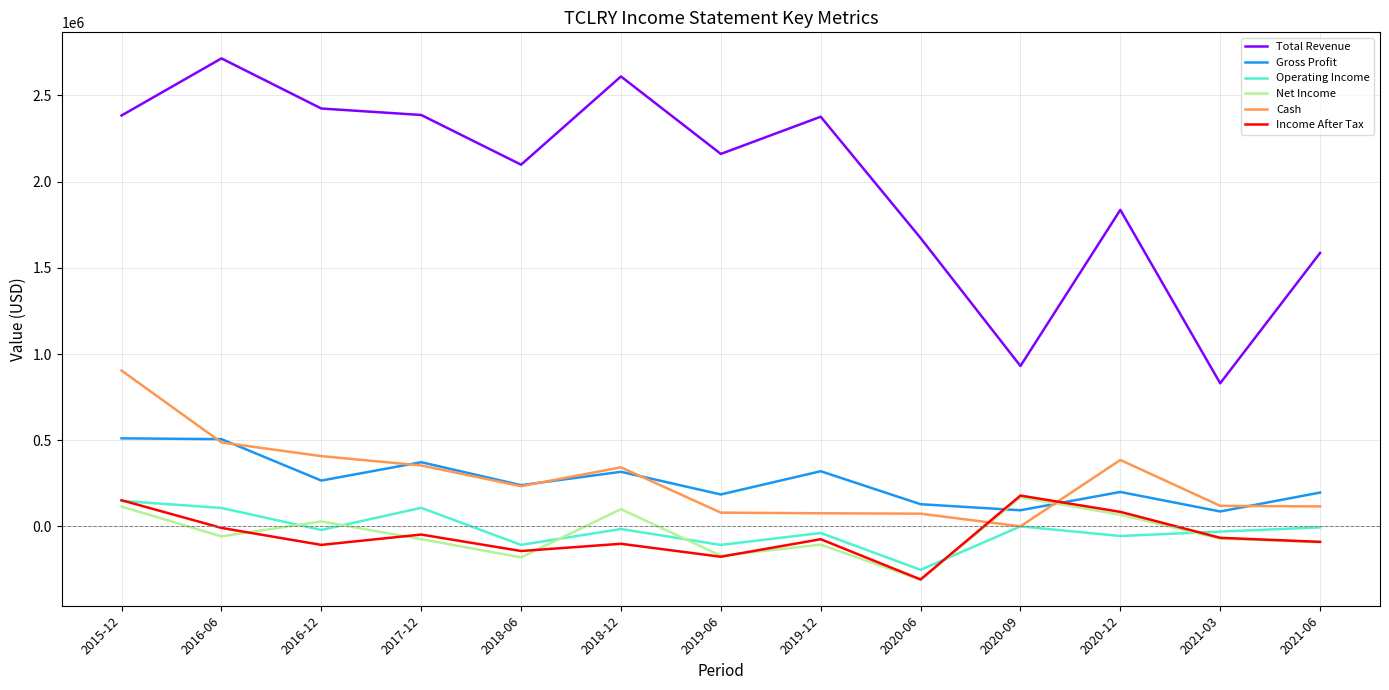

Which series has the widest spread of values?

Total Revenue